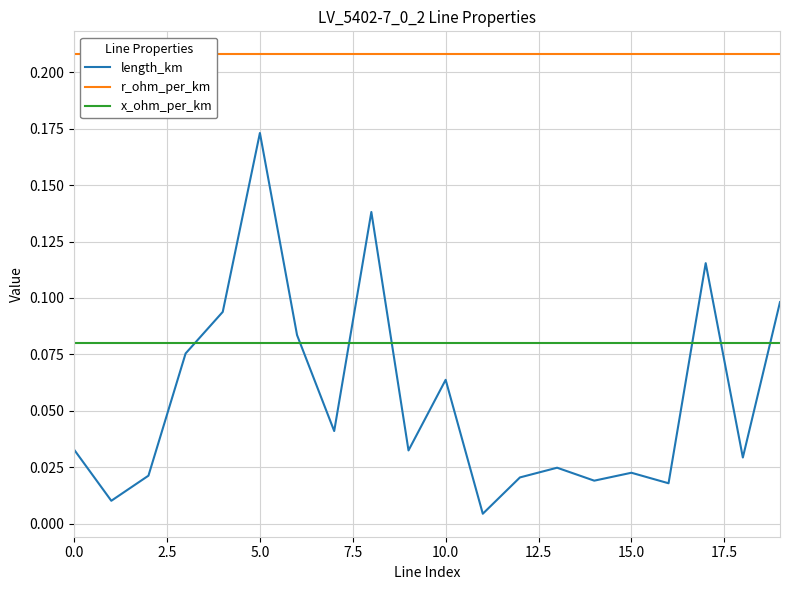

Which series has the largest total across all categories?

r_ohm_per_km